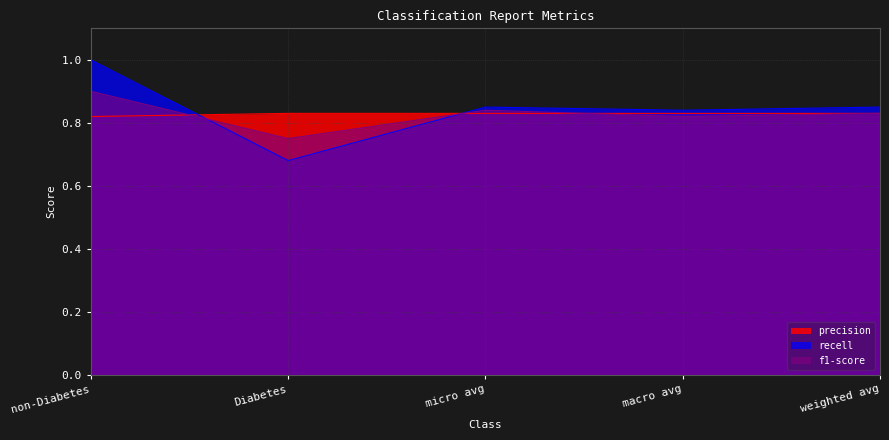

Reading left to right, extract all data points from this chart.

precision: 0.8	0.8	0.8	0.8	0.8
recell: 1.0	0.7	0.8	0.8	0.8
f1-score: 0.9	0.8	0.8	0.8	0.8